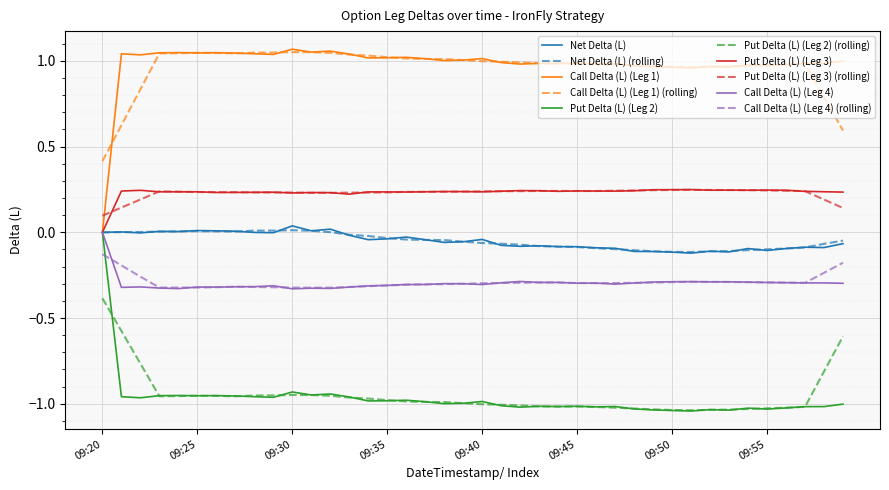

What is the label of the 40th point from the right?

09:20